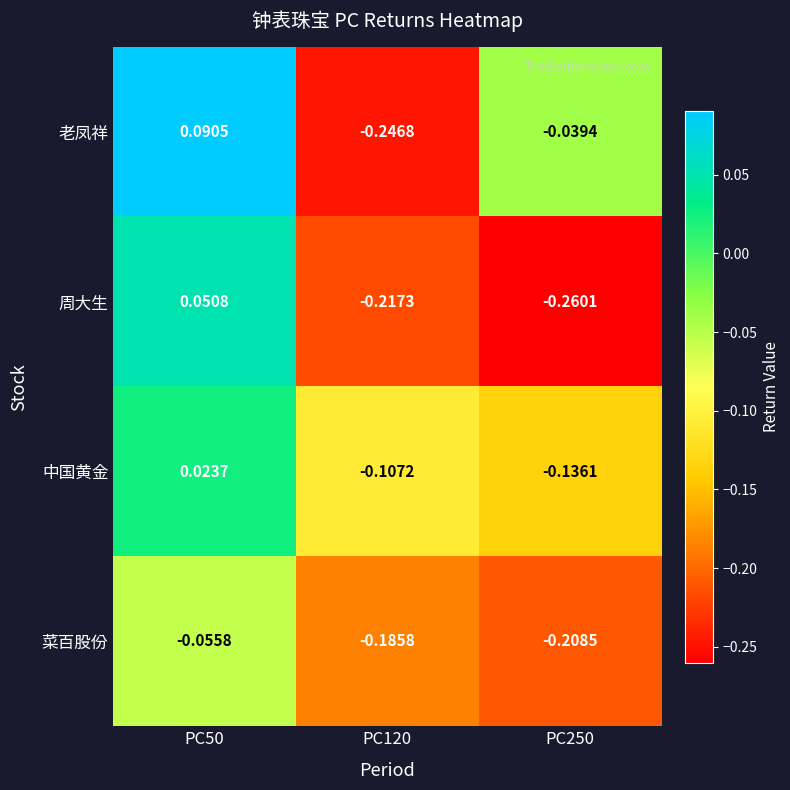

Which series has the largest total across all categories?

老凤祥